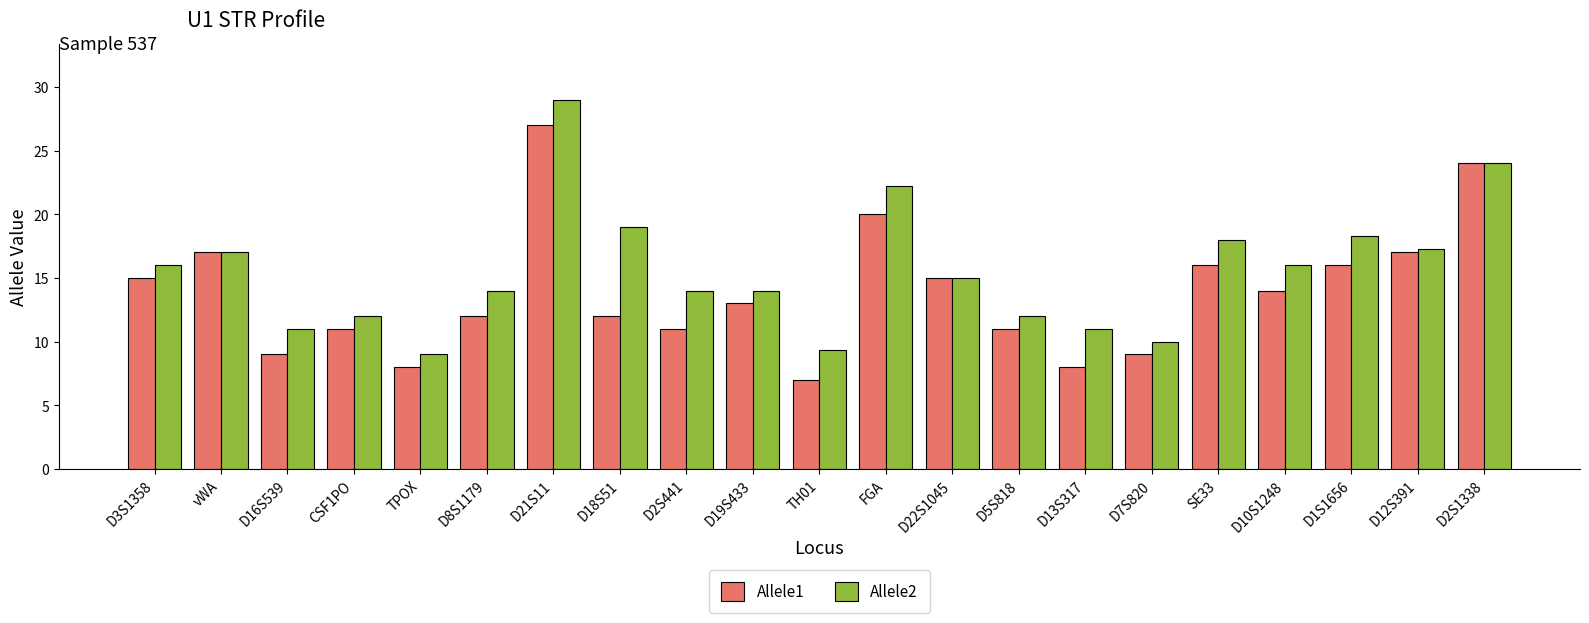

Between D5S818 and SE33, which series saw the biggest shift?

Allele2